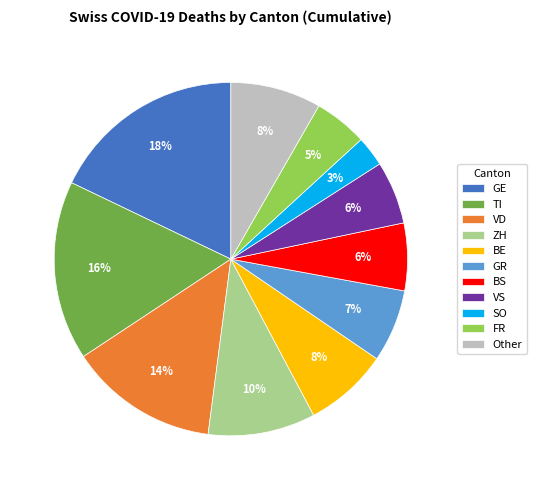

How many slices are in this pie chart?

11